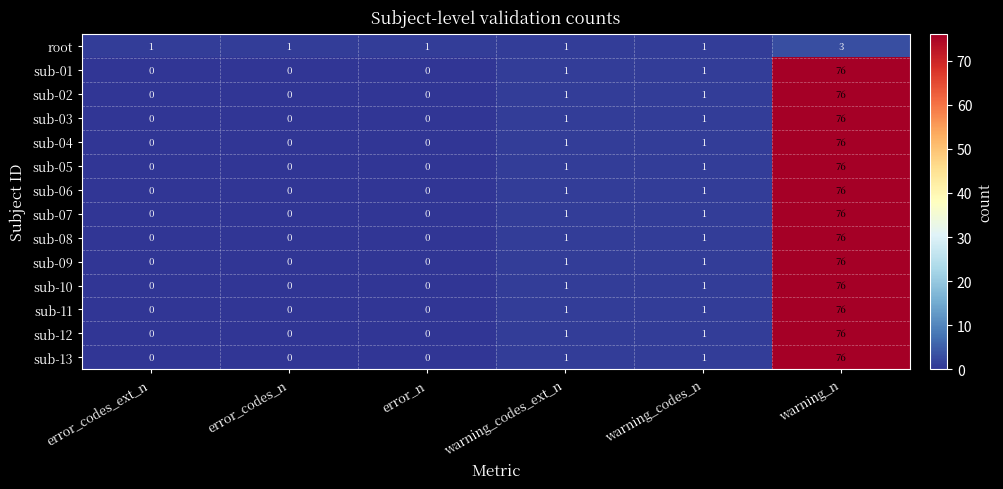

How many categories are shown in the chart?

6